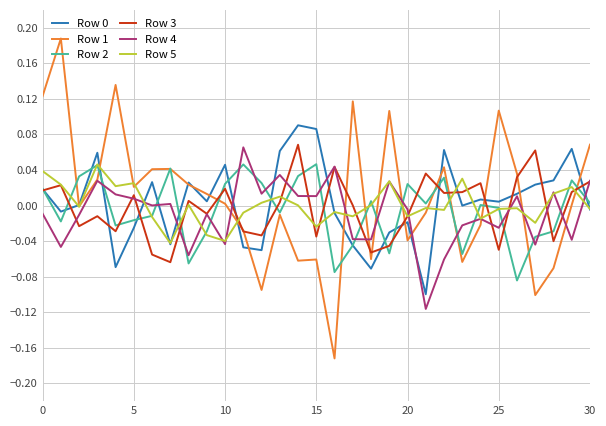

Which series has the widest spread of values?

Row 1